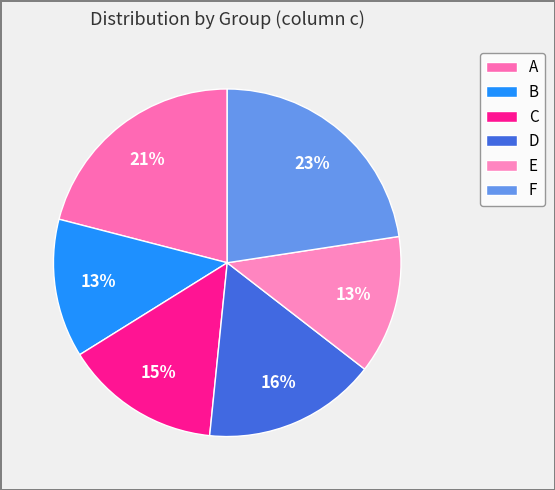

How many segments does this pie chart have?

6